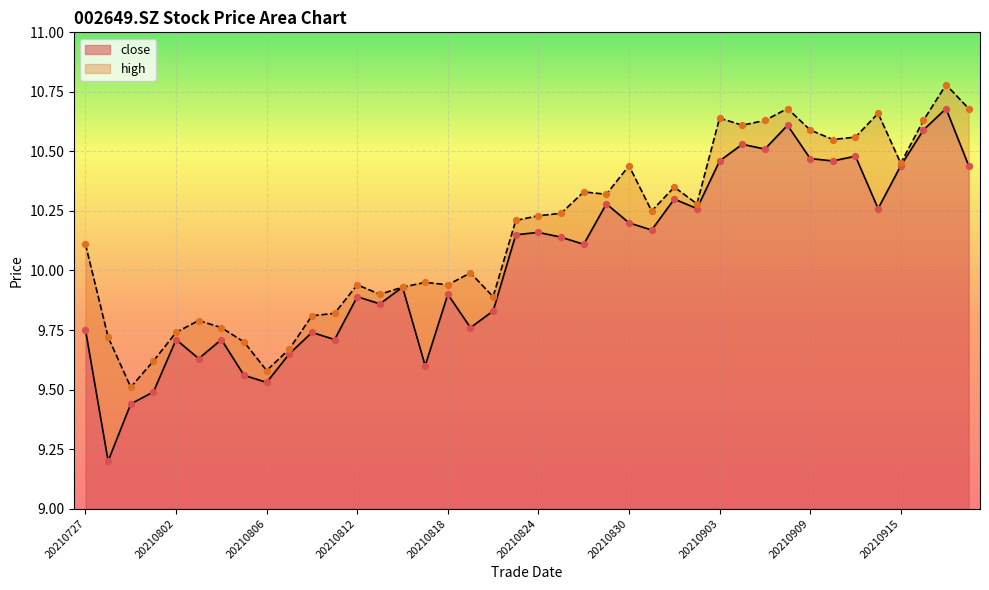

What are all the series names shown in the legend?

close, high